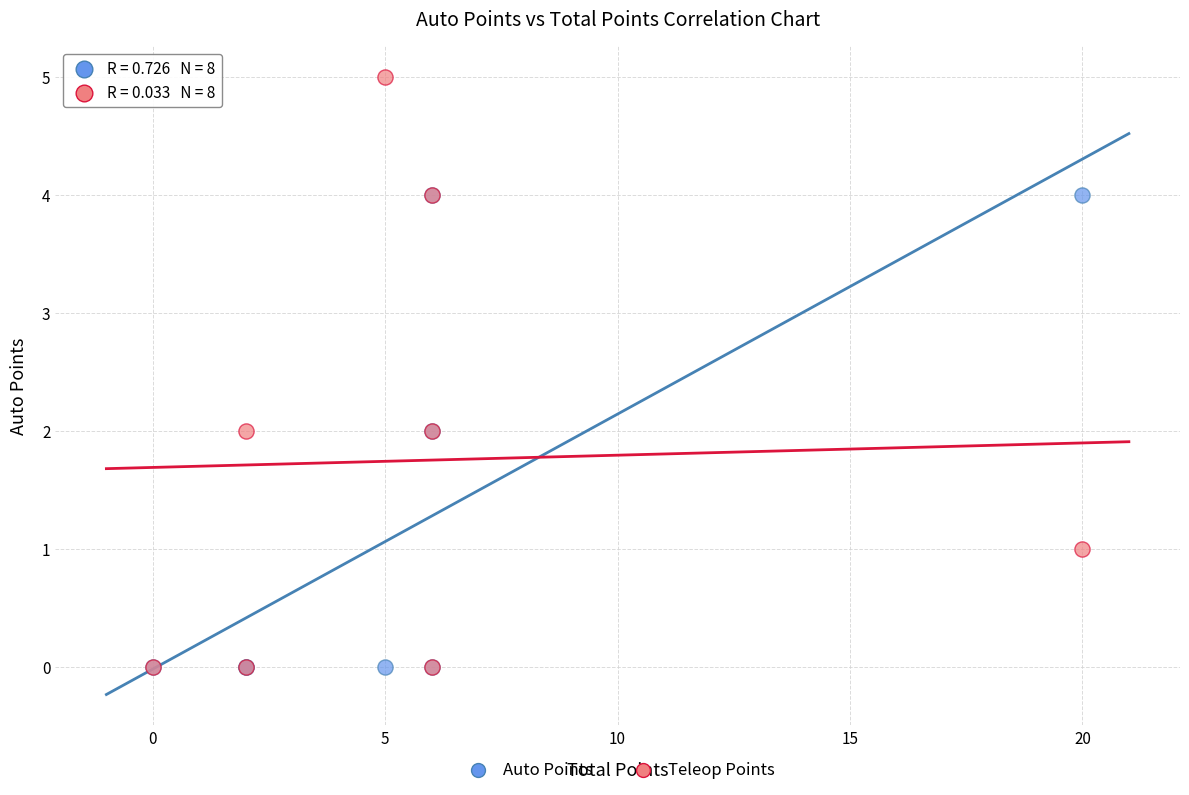

Which series reaches the maximum Y coordinate?

Teleop Points